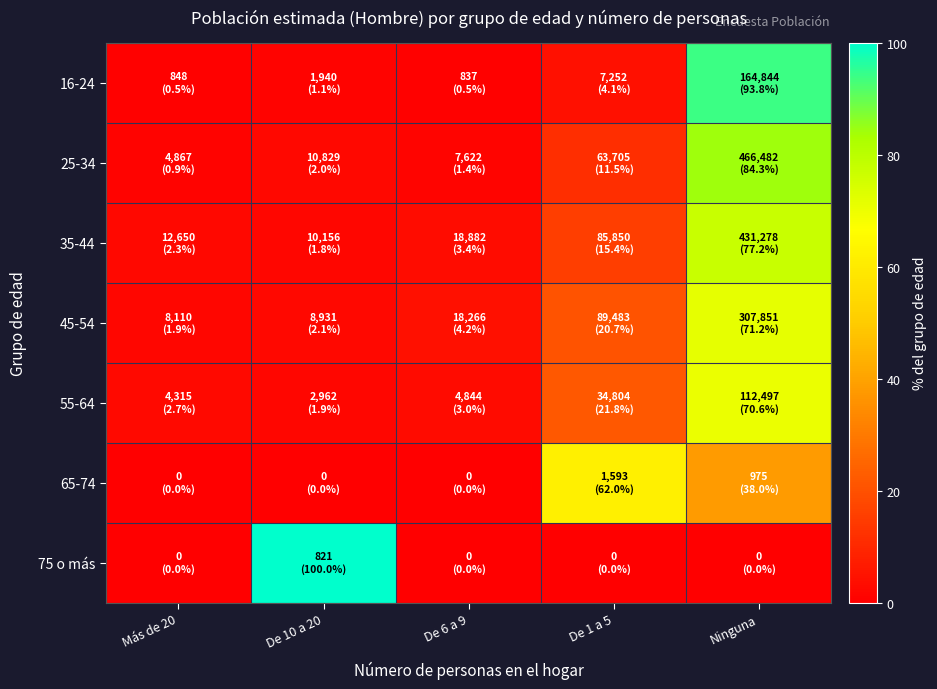

Reading right to left, what are all the values shown in this chart?

16-24: Ninguna=93.8	De 1 a 5=4.1	De 6 a 9=0.5	De 10 a 20=1.1	Más de 20=0.5
25-34: Ninguna=84.3	De 1 a 5=11.5	De 6 a 9=1.4	De 10 a 20=2.0	Más de 20=0.9
35-44: Ninguna=77.2	De 1 a 5=15.4	De 6 a 9=3.4	De 10 a 20=1.8	Más de 20=2.3
45-54: Ninguna=71.2	De 1 a 5=20.7	De 6 a 9=4.2	De 10 a 20=2.1	Más de 20=1.9
55-64: Ninguna=70.6	De 1 a 5=21.8	De 6 a 9=3.0	De 10 a 20=1.9	Más de 20=2.7
65-74: Ninguna=38.0	De 1 a 5=62.0	De 6 a 9=0.0	De 10 a 20=0.0	Más de 20=0.0
75 o más: Ninguna=0.0	De 1 a 5=0.0	De 6 a 9=0.0	De 10 a 20=100.0	Más de 20=0.0